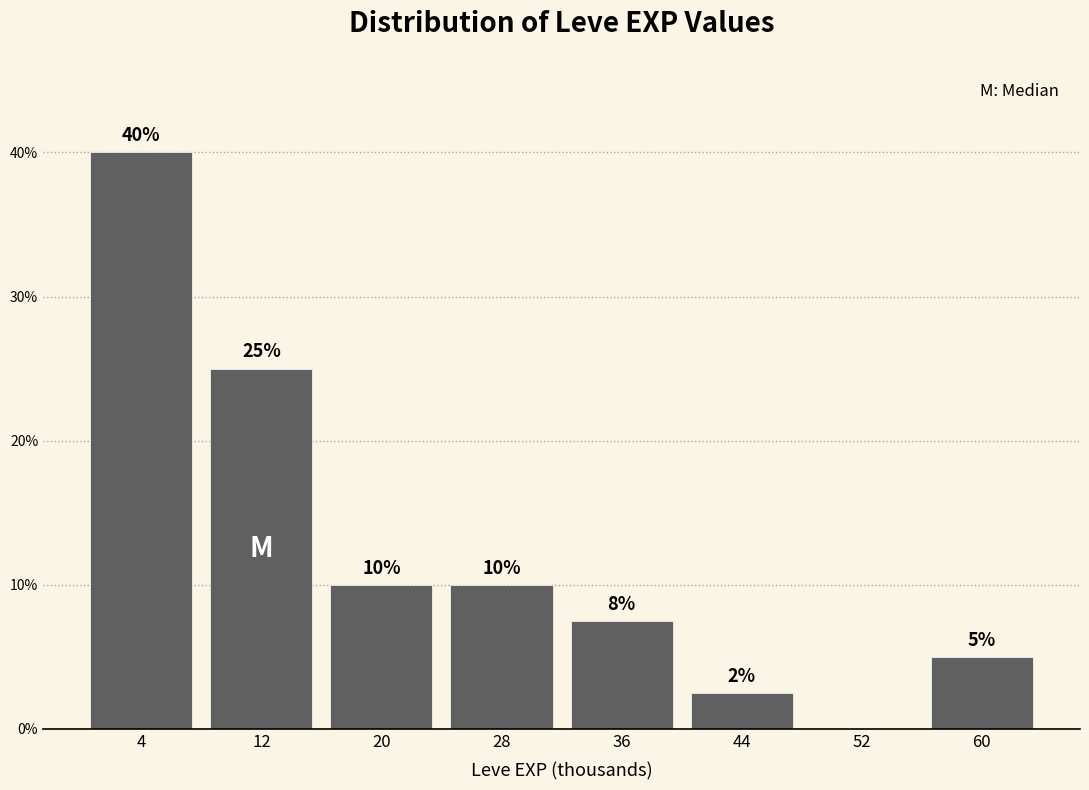

Over which range of the x-axis is the bar tallest?

0 to 8